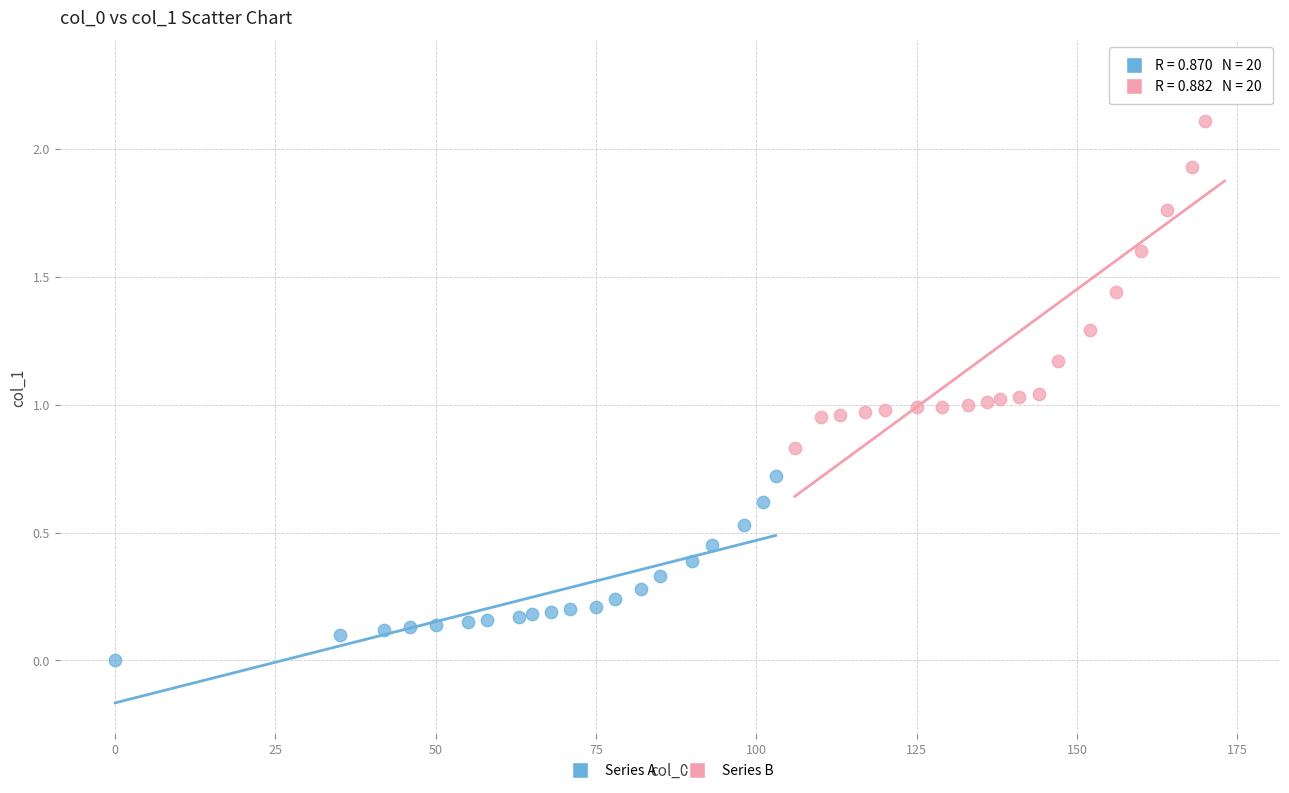

Which series reaches the minimum Y coordinate?

Series A